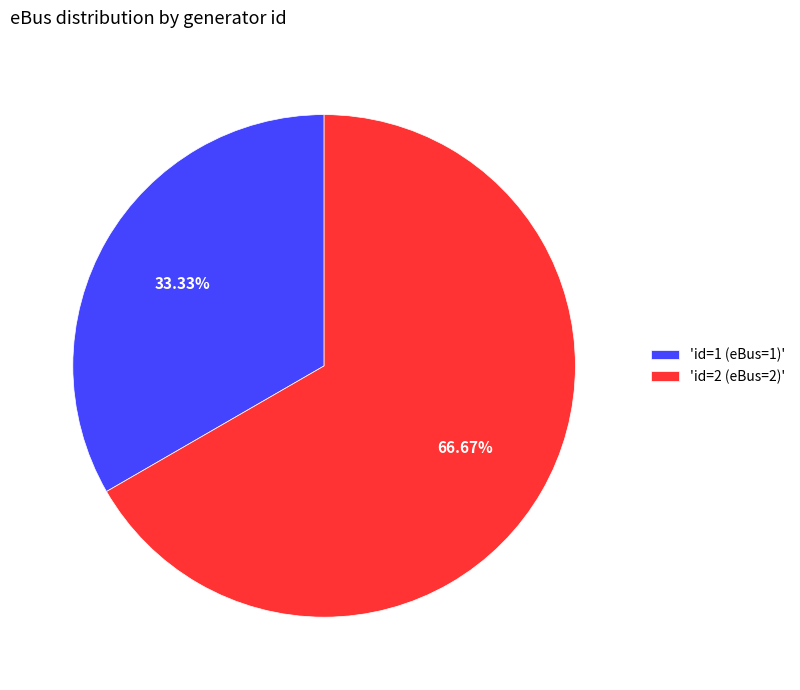

Between 'id=1 (eBus=1)' and 'id=2 (eBus=2)', which is larger?

'id=2 (eBus=2)'